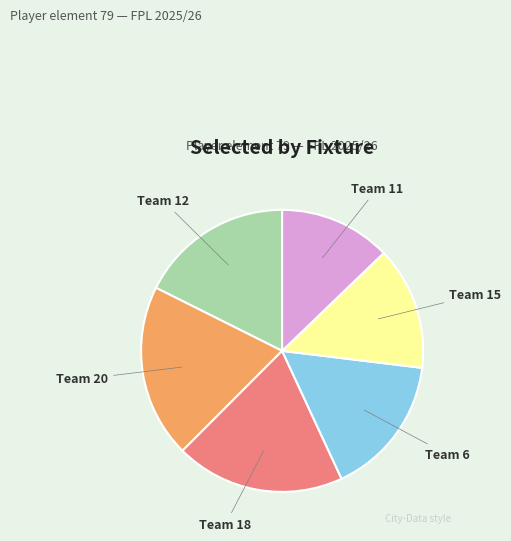

Is there a majority slice in this chart?

No